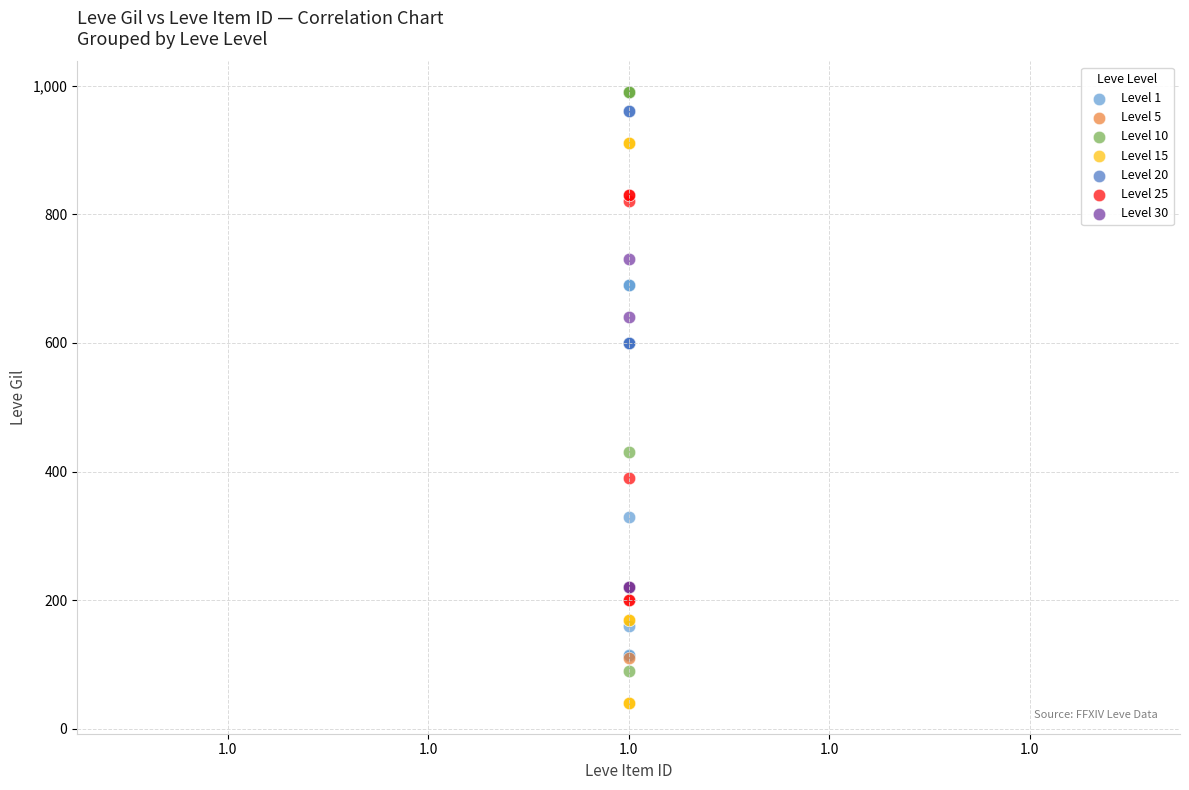

Which series reaches the minimum Y coordinate?

Level 15